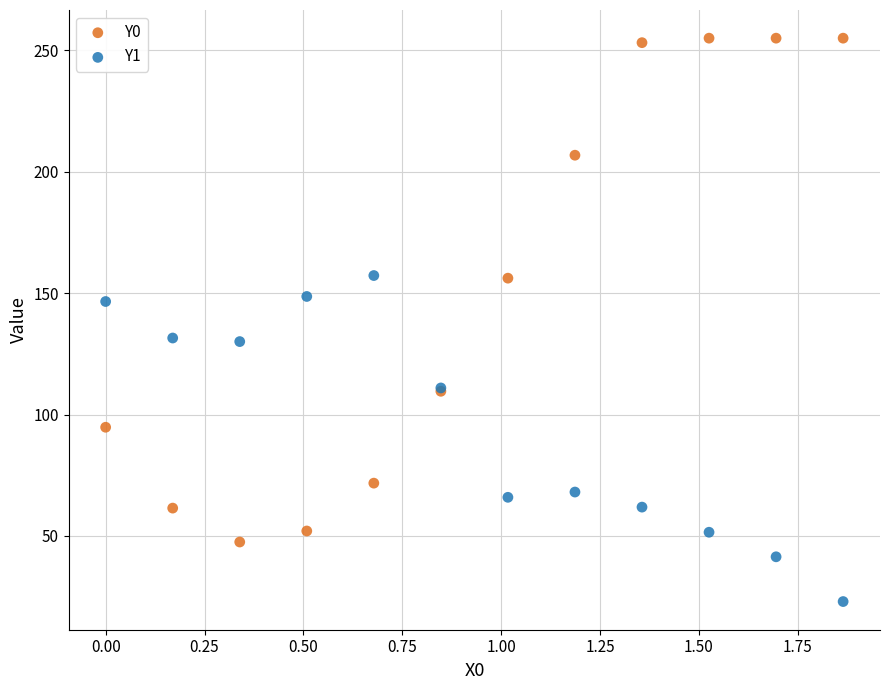

In the Y1 series, what Y value is closest to 90?

111.0